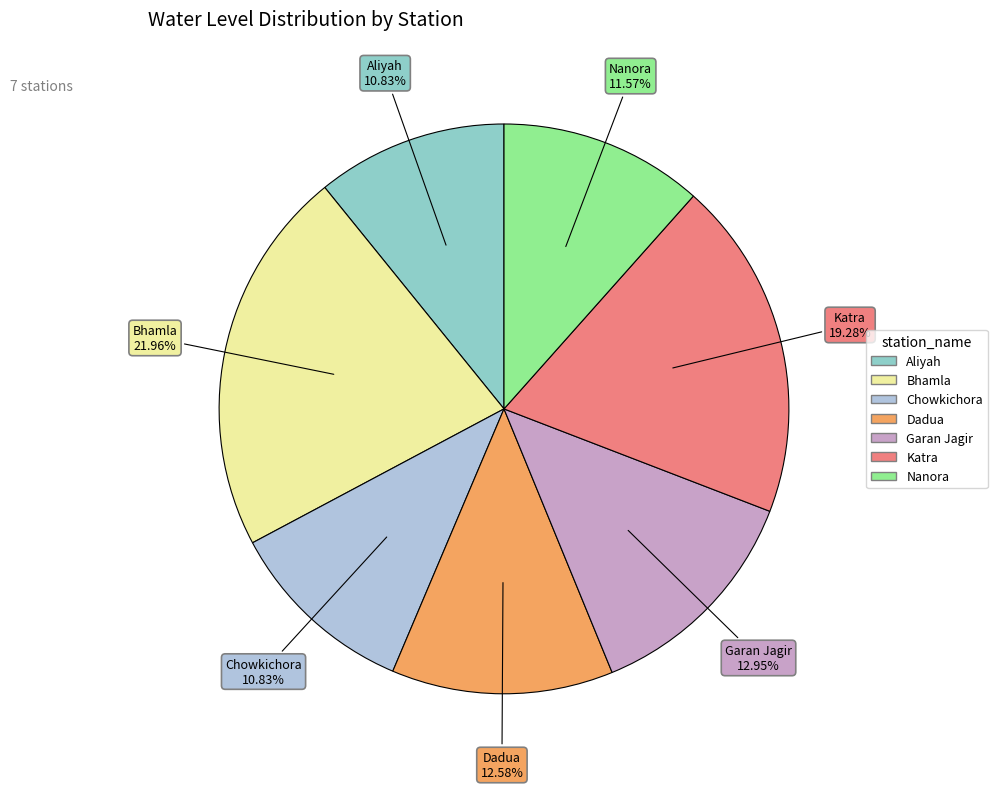

To the nearest percent, what portion does Chowkichora represent?

11%